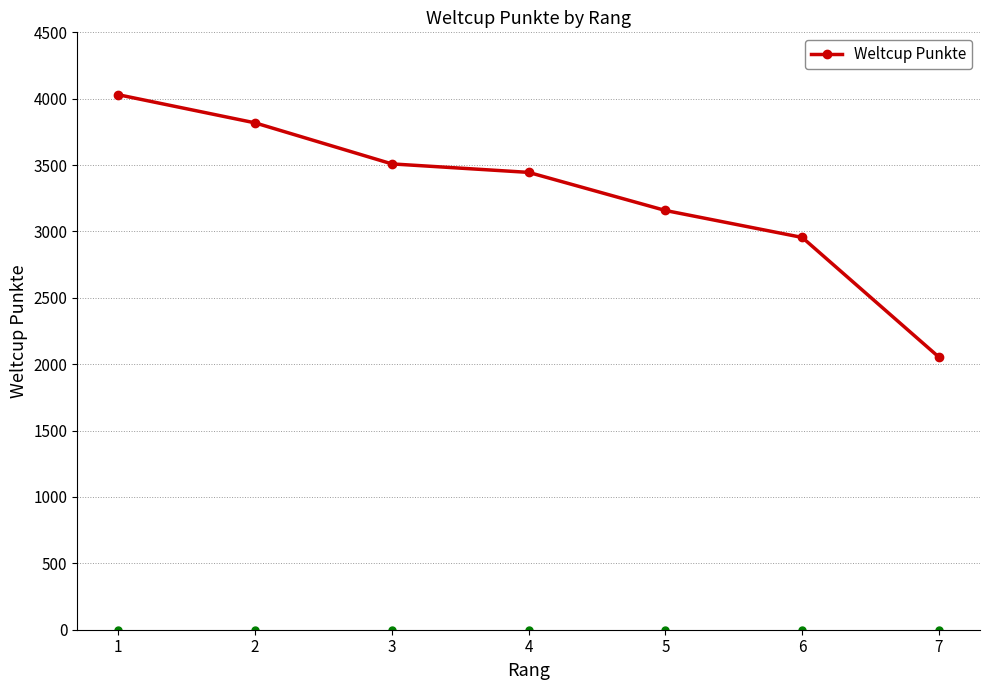

Is it true that the value at 3 is 3509?

True